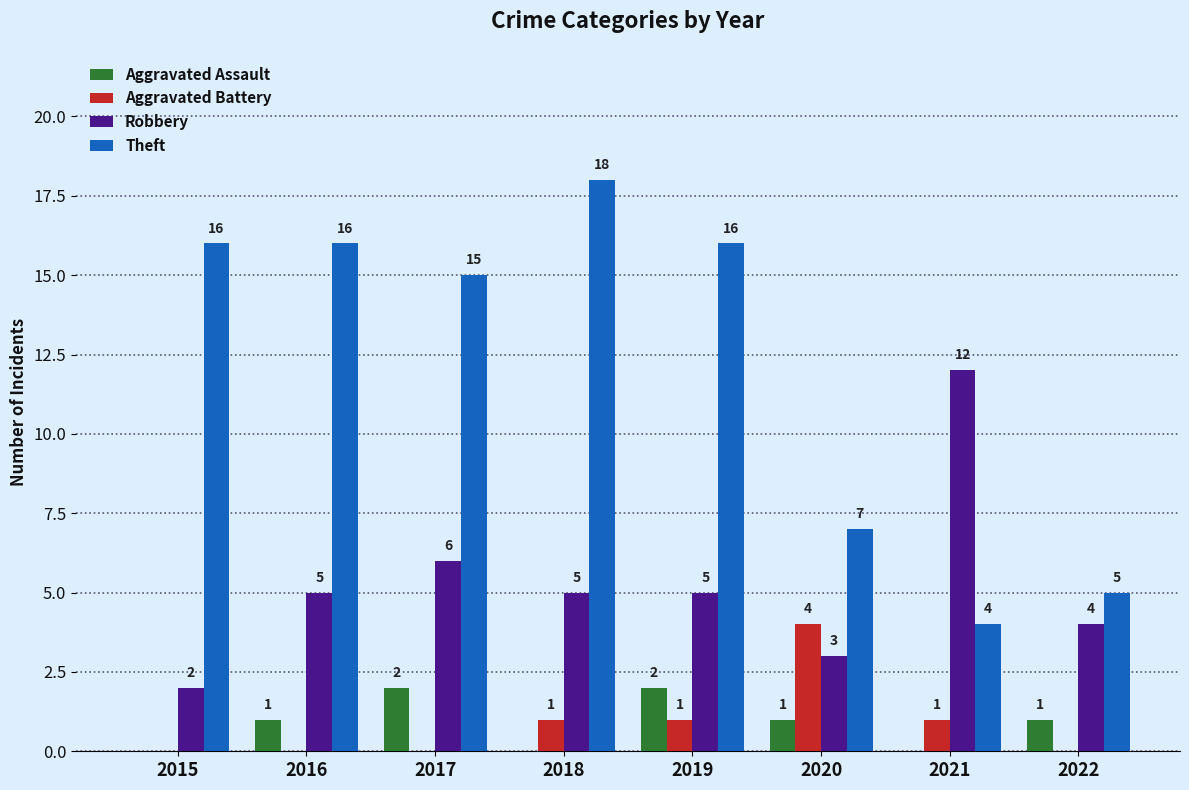

How many series are shown in this chart?

4